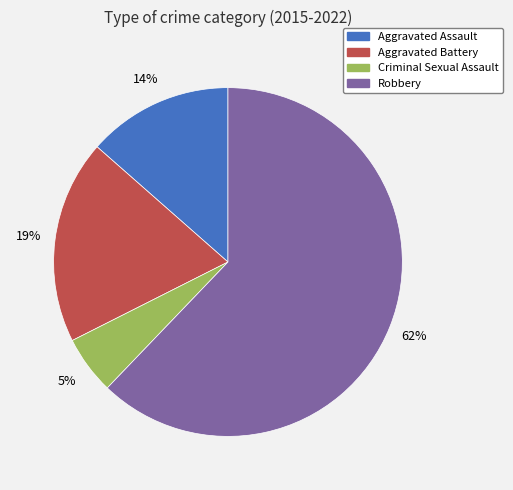

True or false: Aggravated Battery accounts for 19% of the total.

True